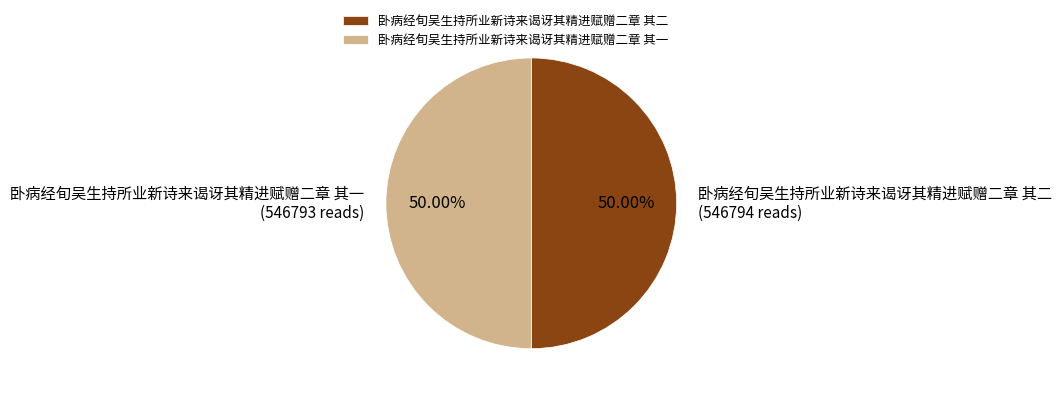

Approximately how many times larger is the value at 卧病经旬吴生持所业新诗来谒讶其精进赋赠二章 其一 compared to 卧病经旬吴生持所业新诗来谒讶其精进赋赠二章 其二?

1.0